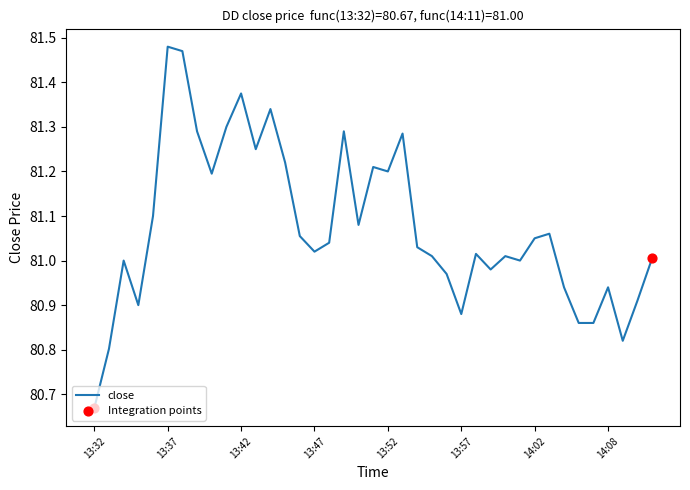

What is the difference between the maximum and minimum values?

0.8